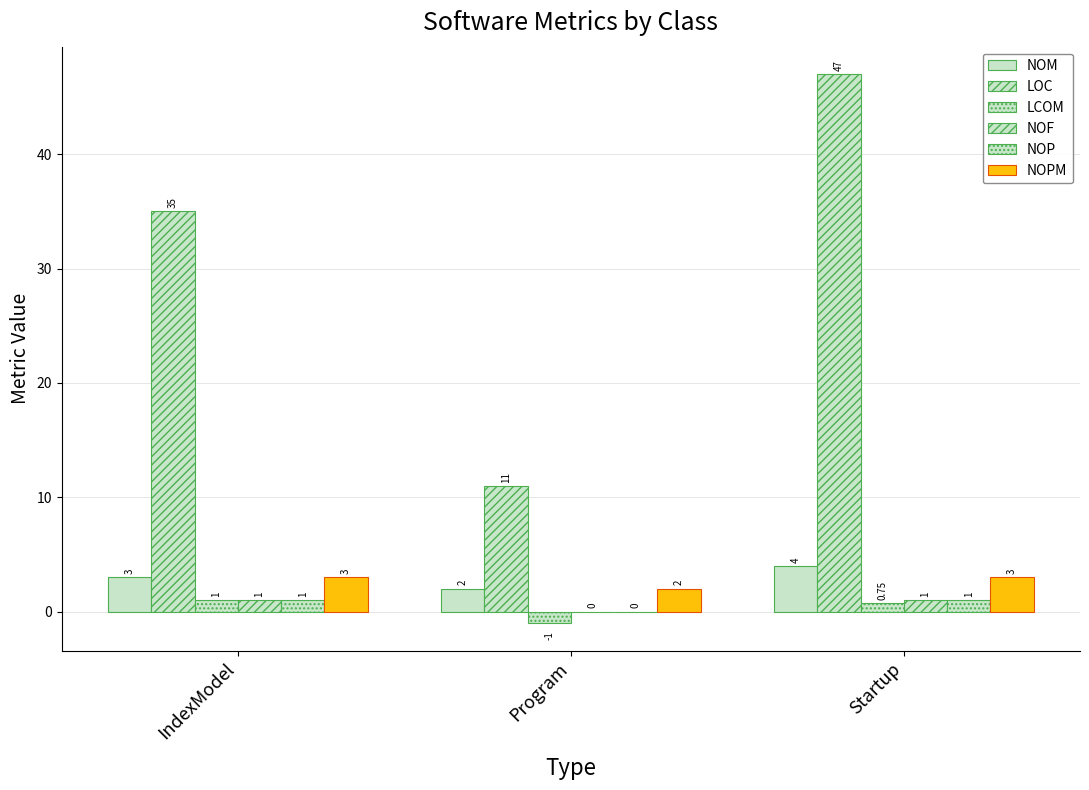

What is the highest value of the NOPM series?

3.0